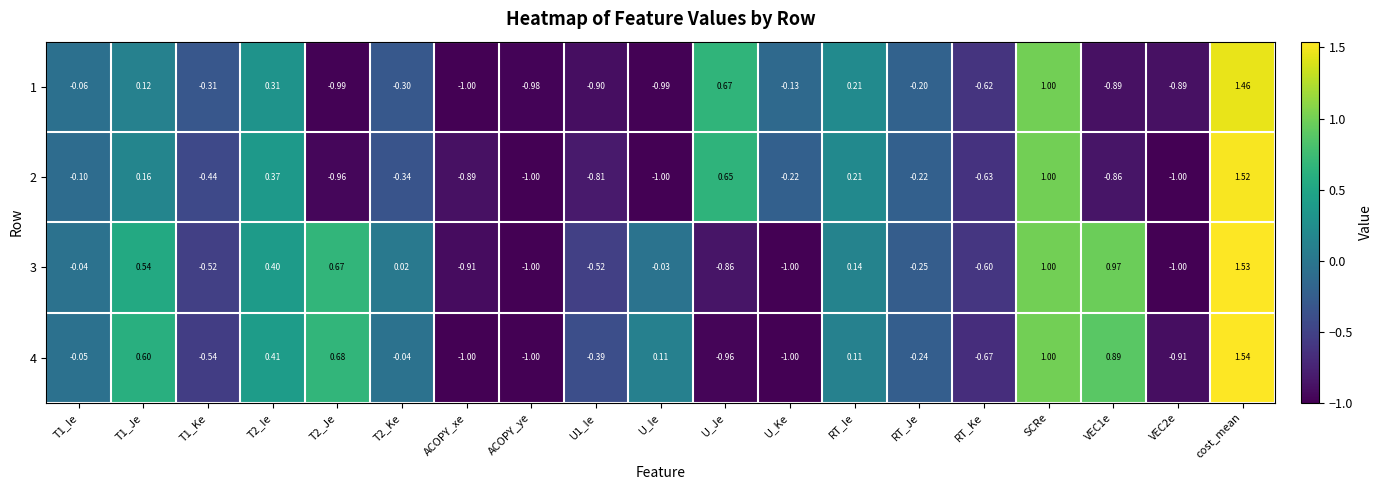

Which category has the highest value in the 4 series?

cost_mean